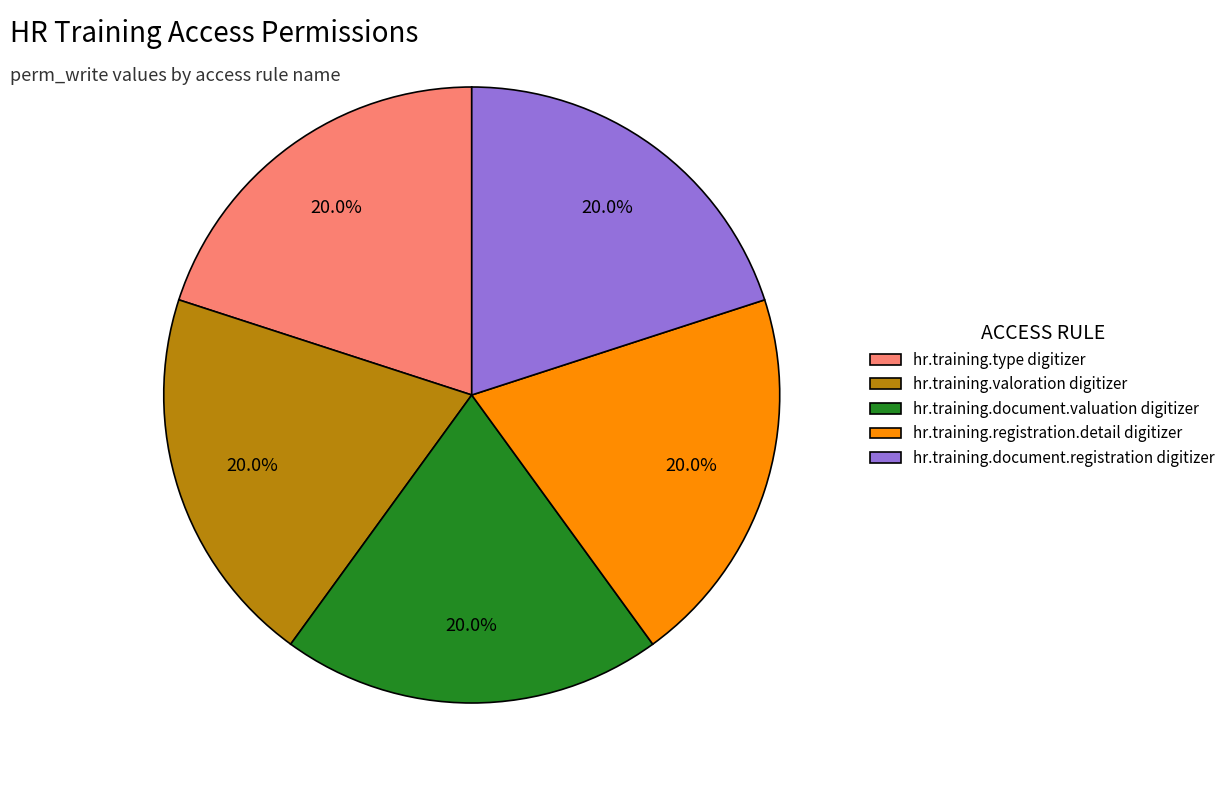

Approximately how many times larger is the value at hr.training.registration.detail digitizer compared to hr.training.document.valuation digitizer?

1.0